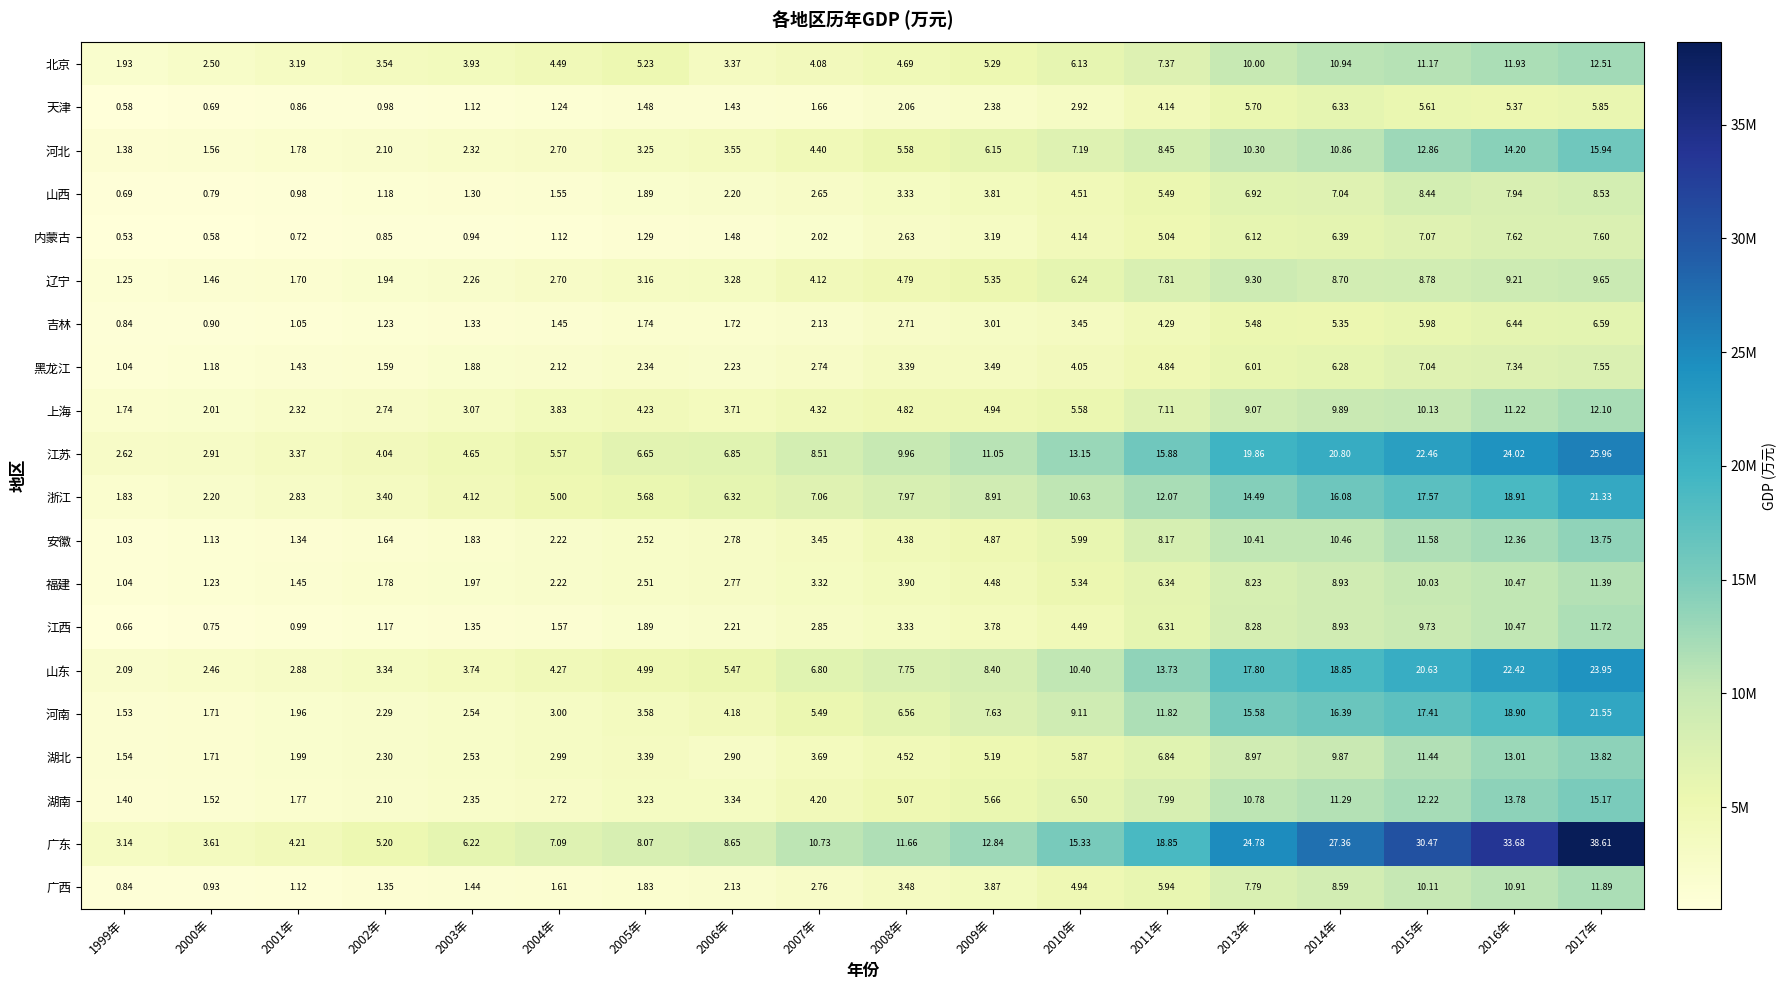

Which series changed the most between 2003年 and 2005年?

江苏